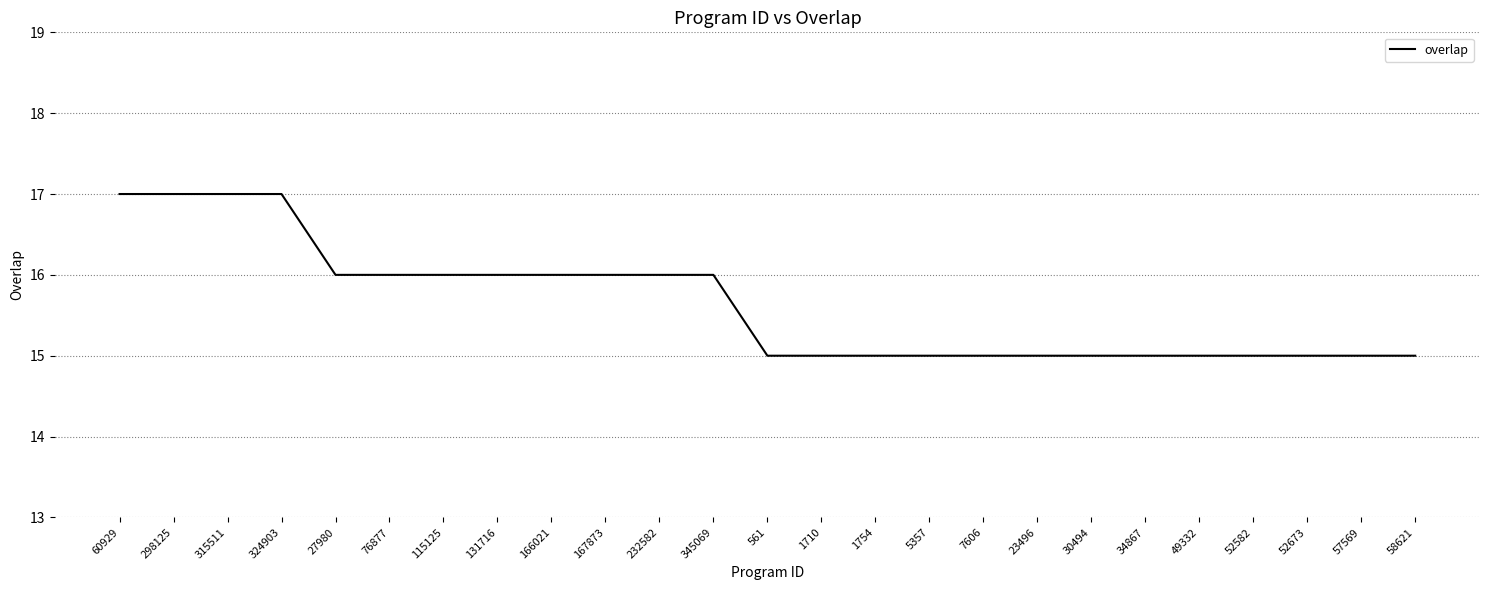

What is the approximate value at 27980?

16